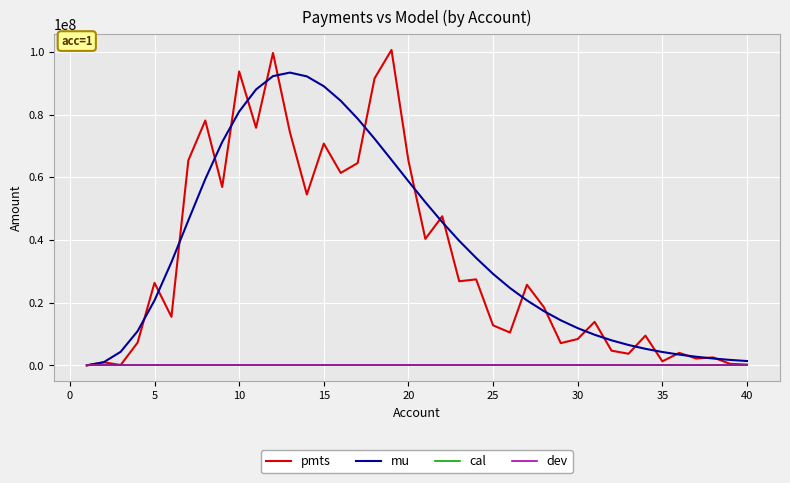

Does the chart display data point markers on the line(s)?

No